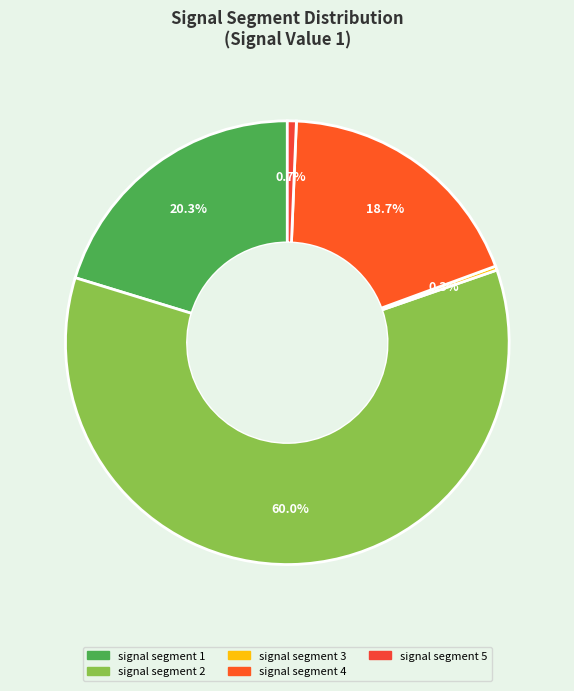

How many segments does this pie chart have?

5